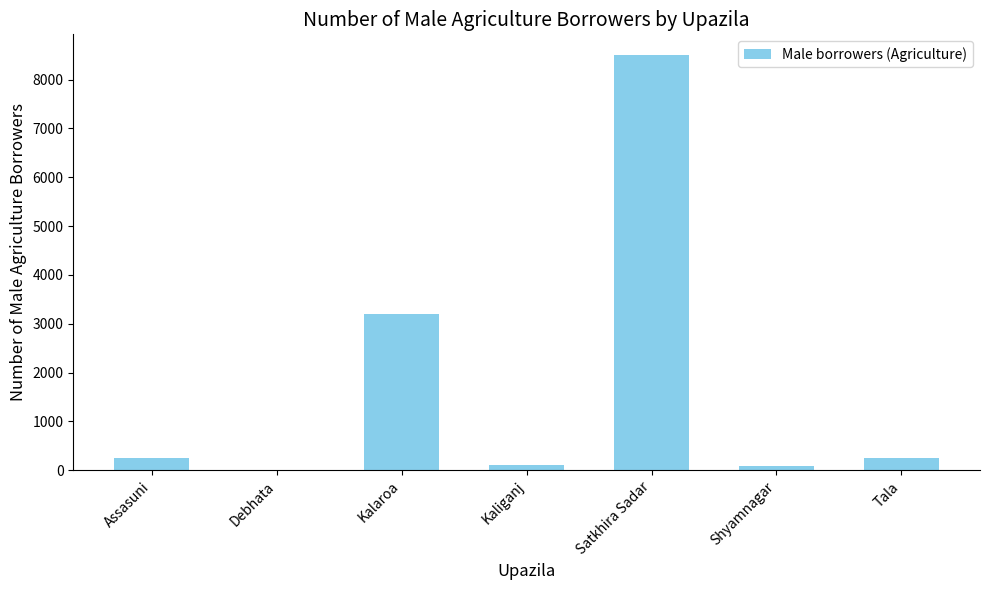

Between Assasuni and Debhata, which is larger?

Assasuni